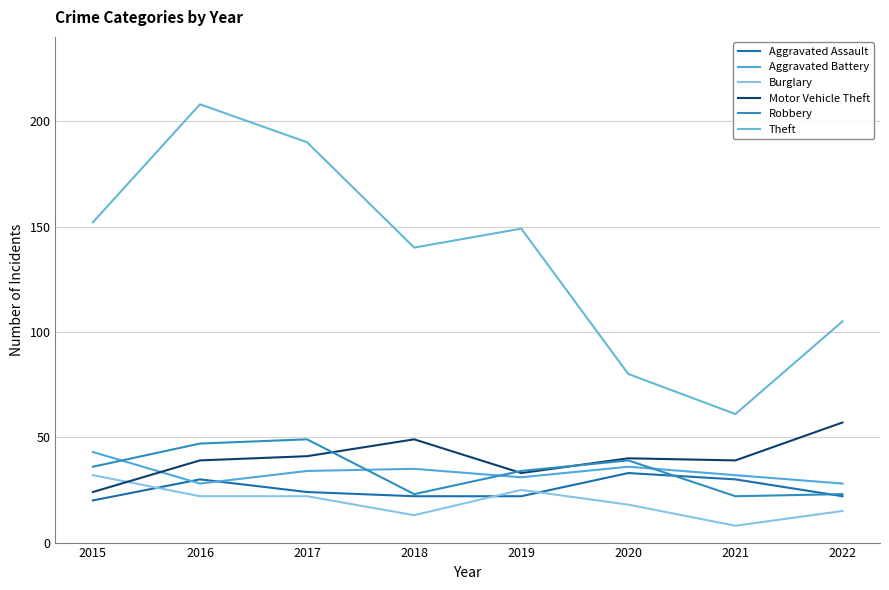

Reading right to left, list all the values displayed in this chart.

Aggravated Assault: 2022=22	2021=30	2020=33	2019=22	2018=22	2017=24	2016=30	2015=20
Aggravated Battery: 2022=28	2021=32	2020=36	2019=31	2018=35	2017=34	2016=28	2015=43
Burglary: 2022=15	2021=8	2020=18	2019=25	2018=13	2017=22	2016=22	2015=32
Motor Vehicle Theft: 2022=57	2021=39	2020=40	2019=33	2018=49	2017=41	2016=39	2015=24
Robbery: 2022=23	2021=22	2020=39	2019=34	2018=23	2017=49	2016=47	2015=36
Theft: 2022=105	2021=61	2020=80	2019=149	2018=140	2017=190	2016=208	2015=152